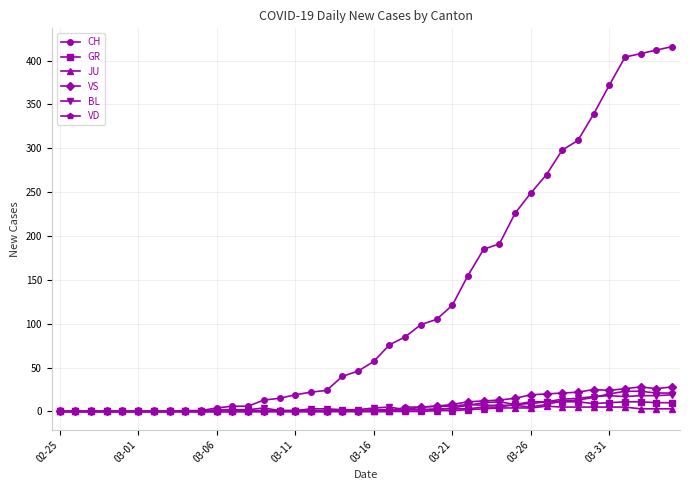

What is the maximum value shown in the chart?

416